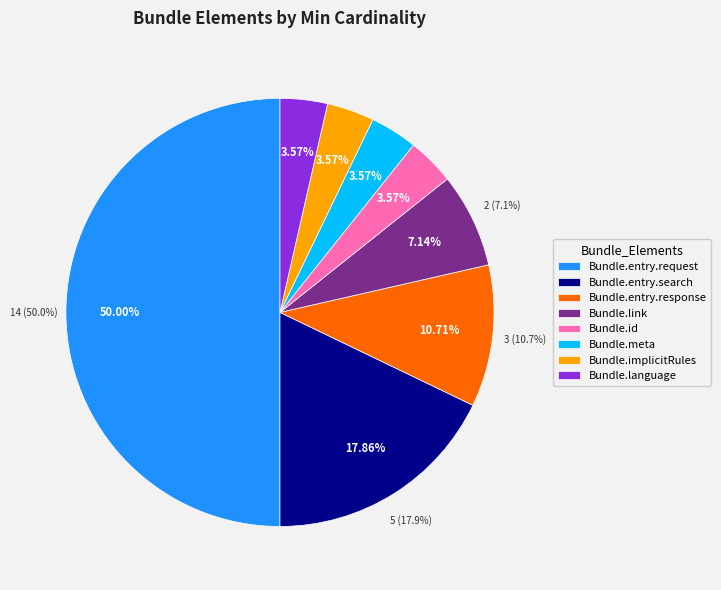

Is Bundle.id the majority of the pie?

No